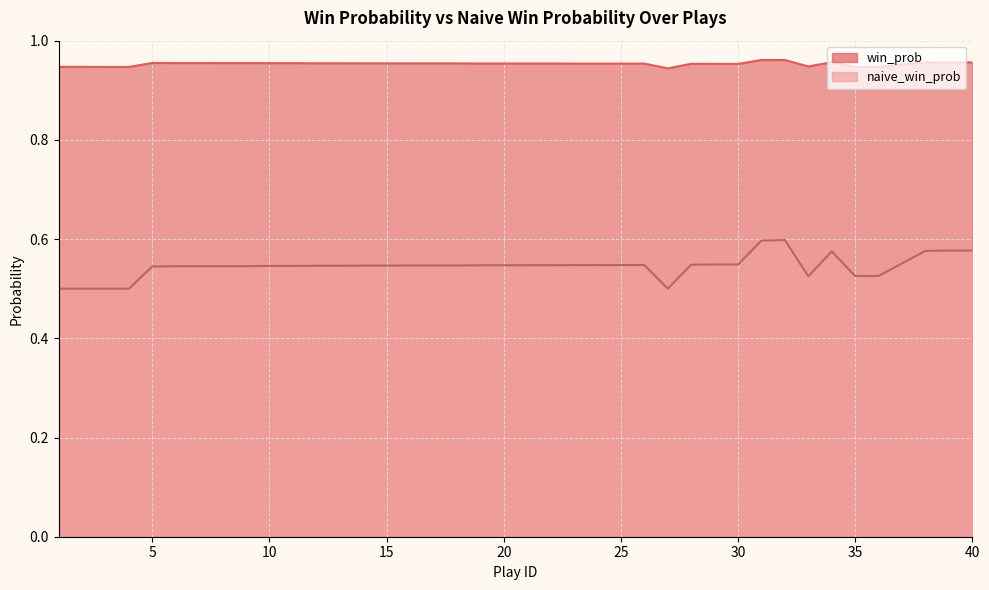

Where is the first local minimum for win_prob?

27